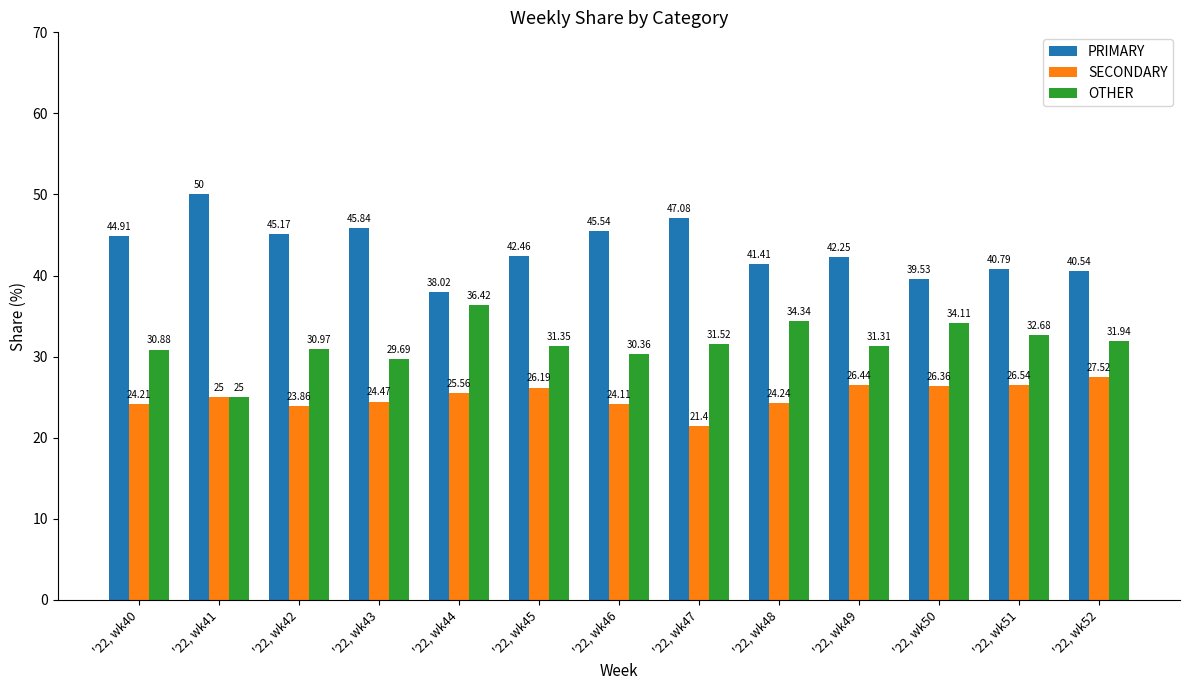

What are all the series names shown in the legend?

PRIMARY, SECONDARY, OTHER